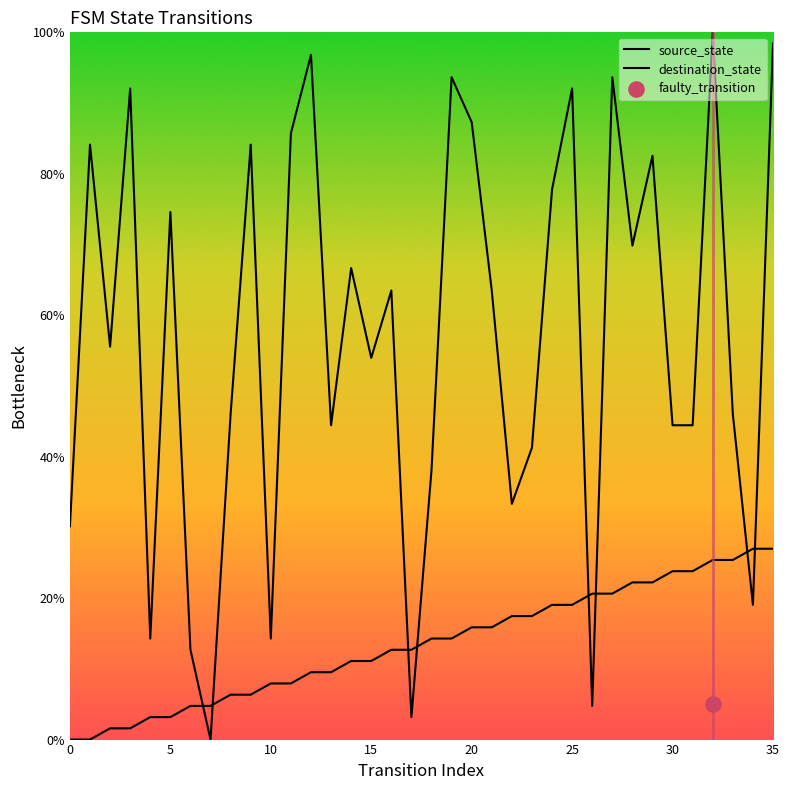

Which series reaches the minimum Y coordinate?

source_state